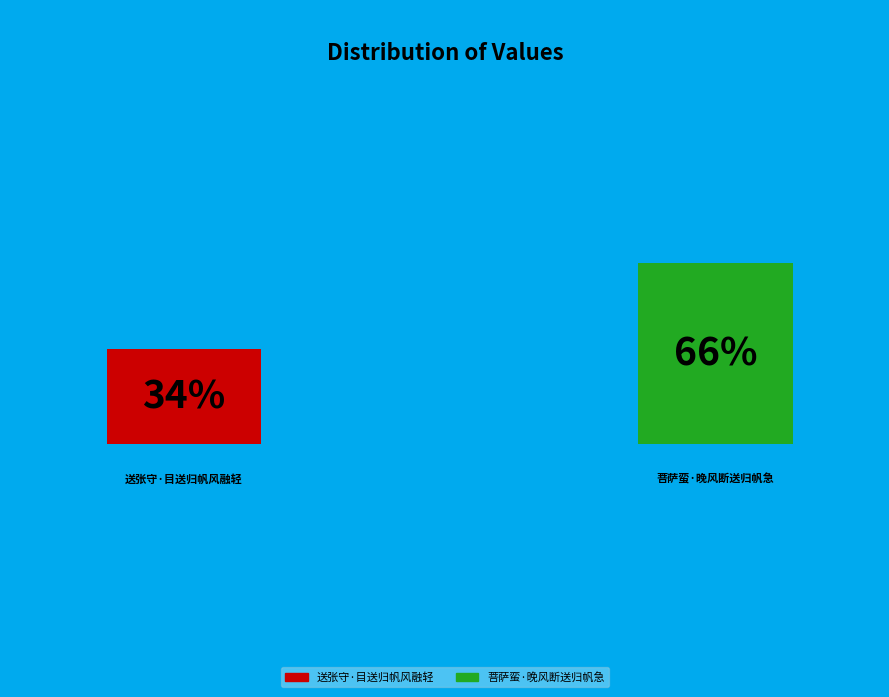

To the nearest percent, what is the average slice percentage?

50%